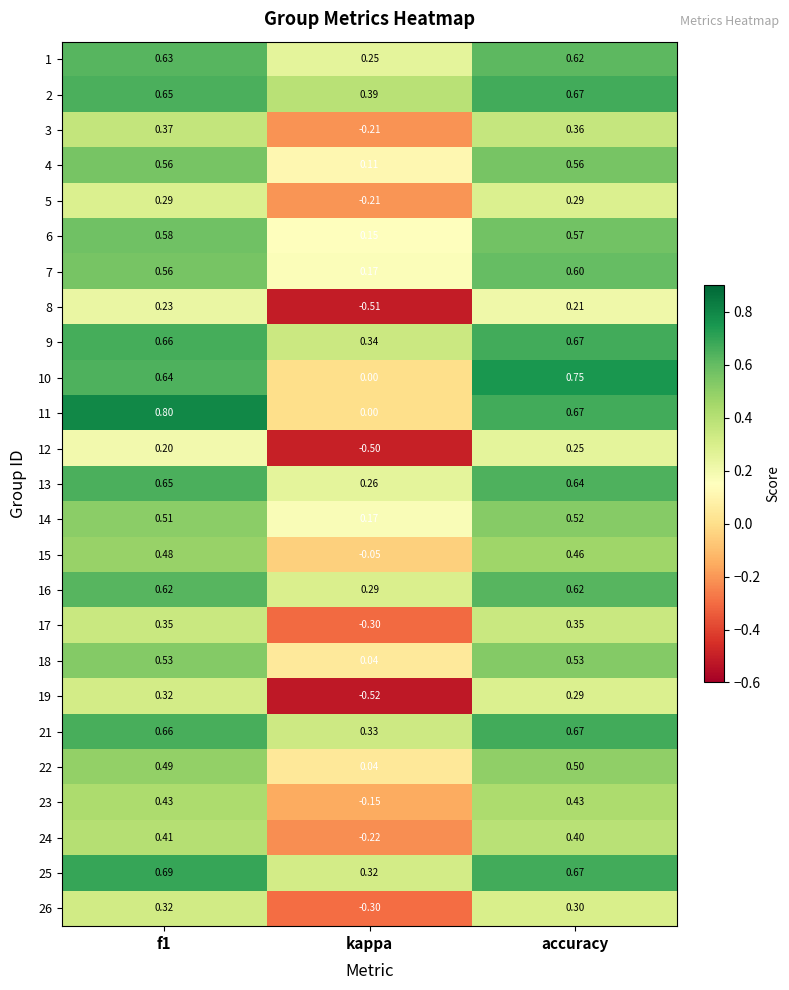

Is the value of 12 at accuracy greater than the value of 7 at f1?

No